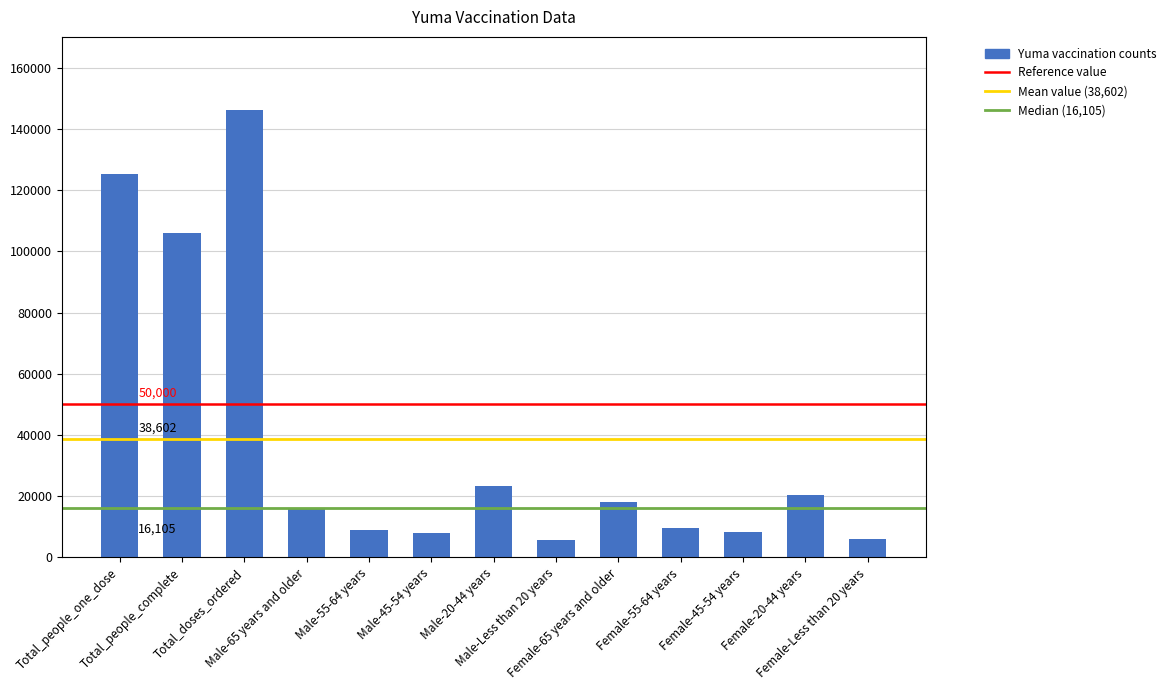

What is the label of the 11th bar from the left?

Female-45-54 years